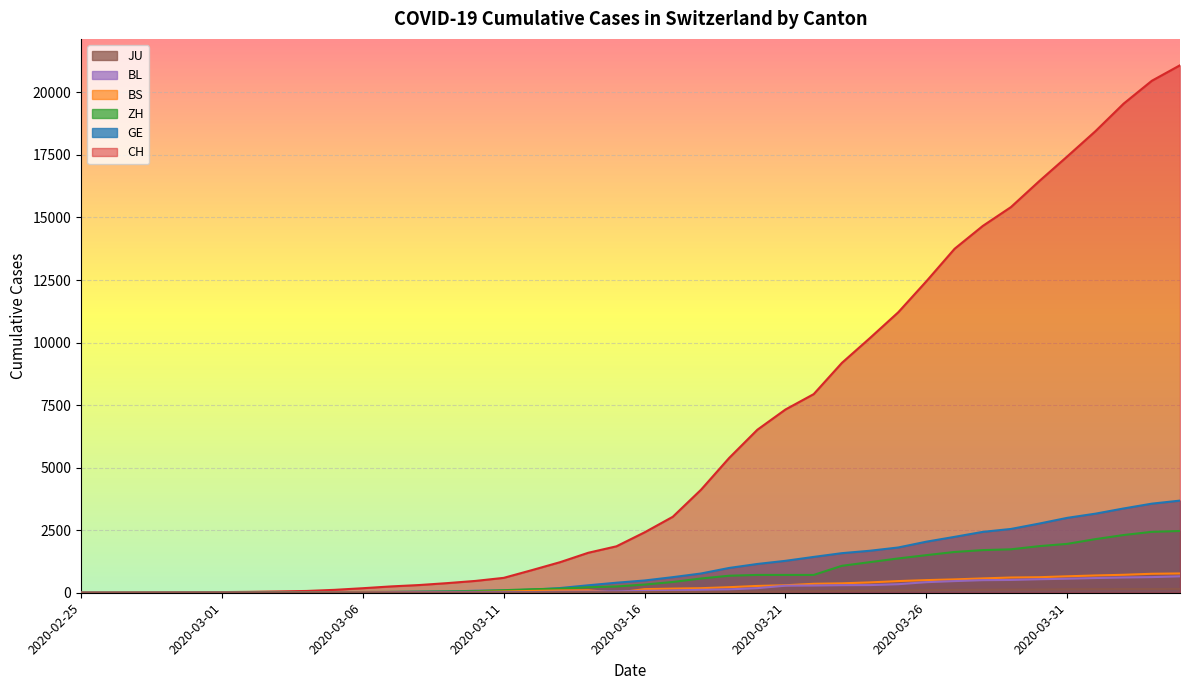

What is the spread (max minus min) of values at 2020-04-01?

18306